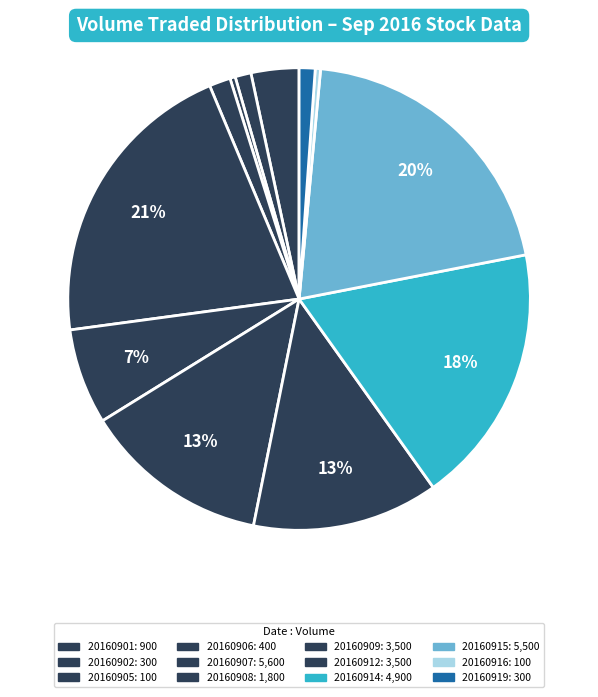

Is it true that 20160905 is 0% of the pie?

True